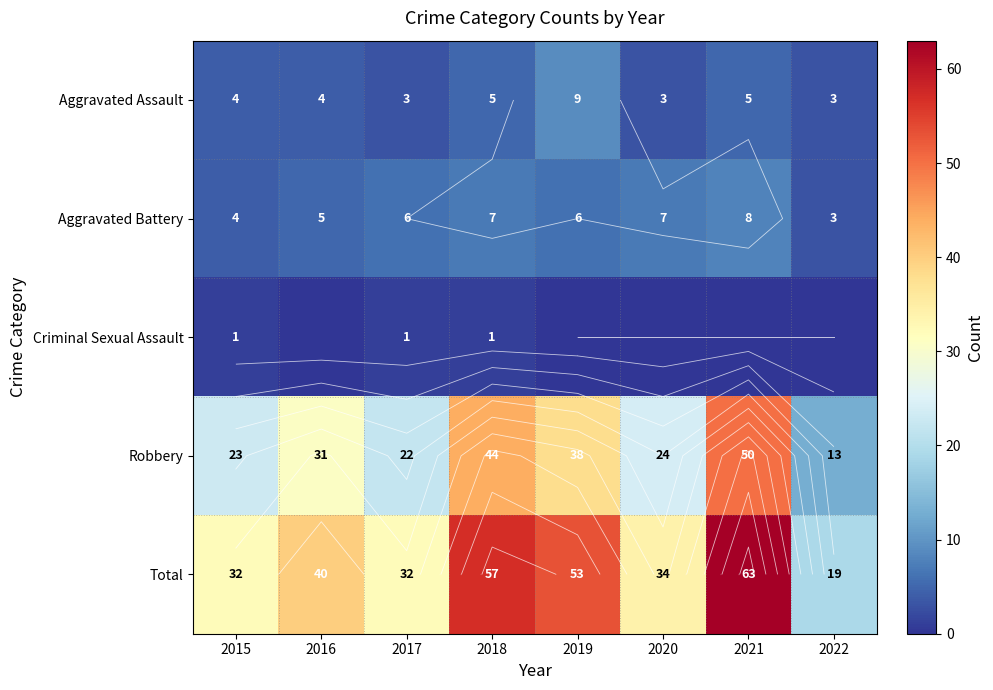

What is the difference between the maximum and minimum values in the Criminal Sexual Assault series?

1